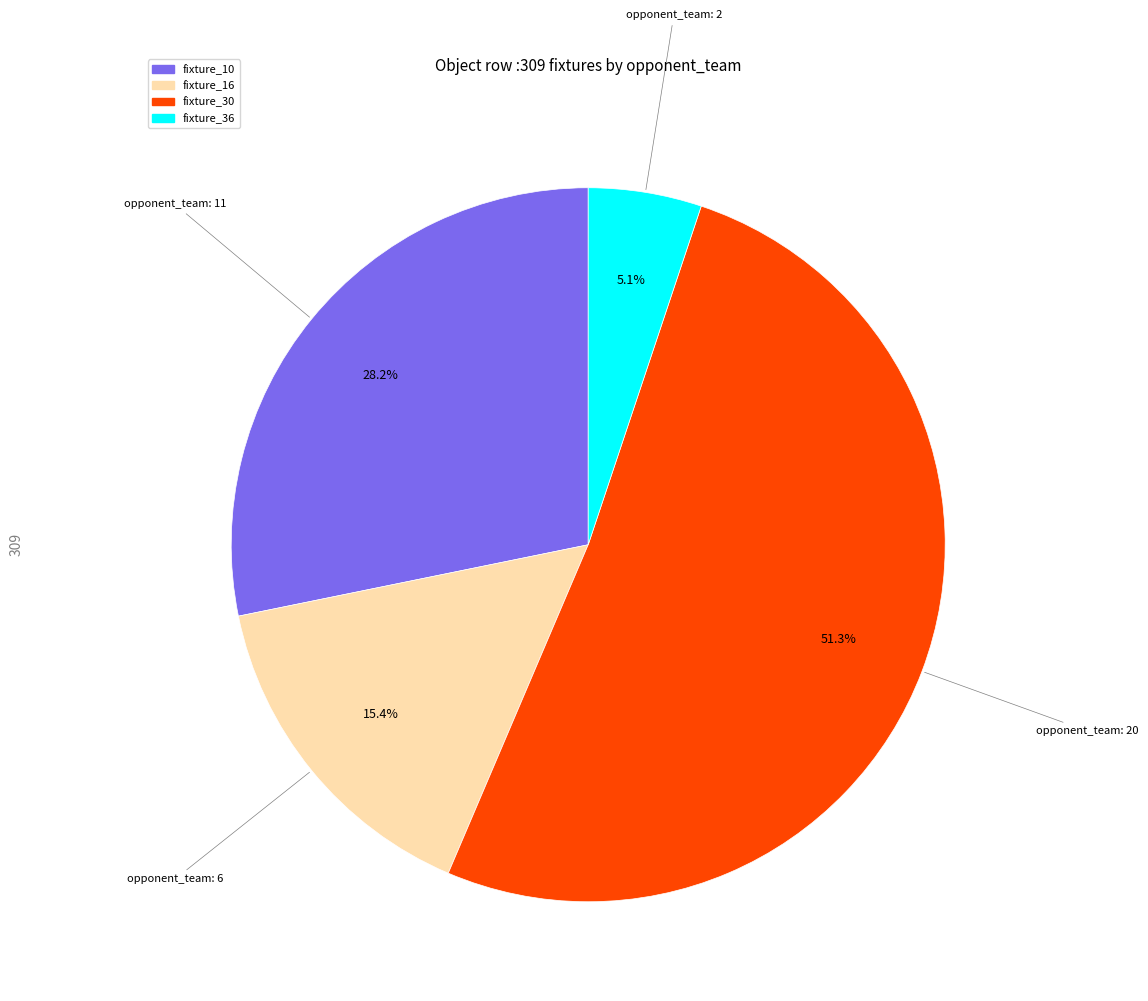

Which slice is the largest?

fixture_30